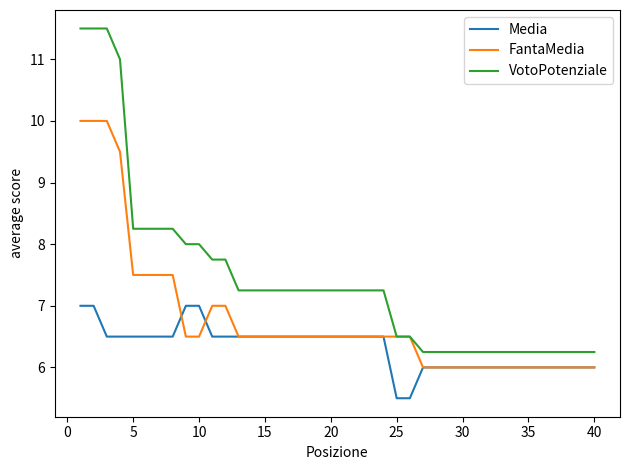

Which series has the largest range (max minus min)?

VotoPotenziale